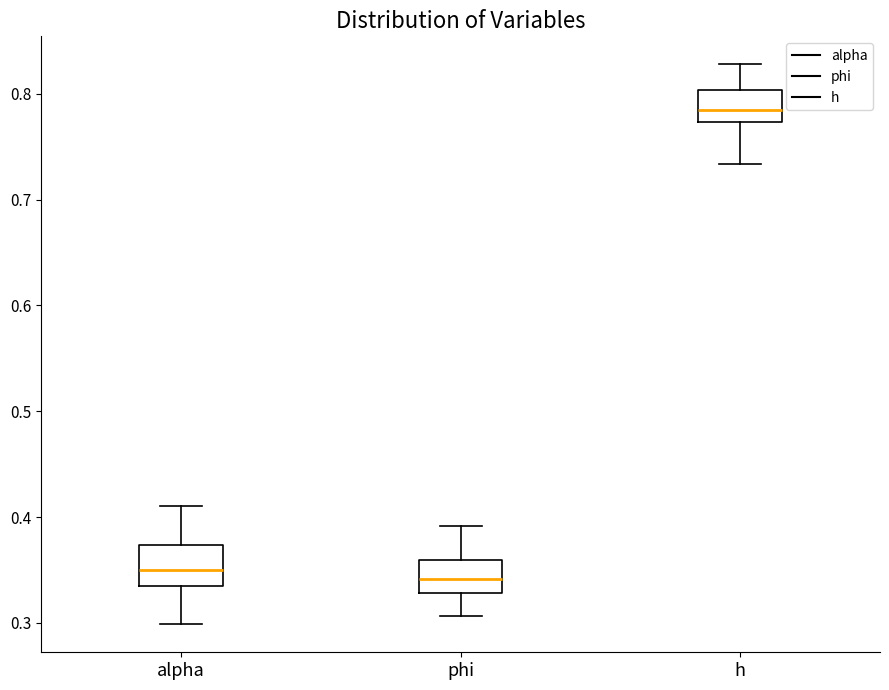

Where is the upper edge of the box for h on the y-axis? The values are not printed on the chart, so give them approximately, as read against the axis.

0.80